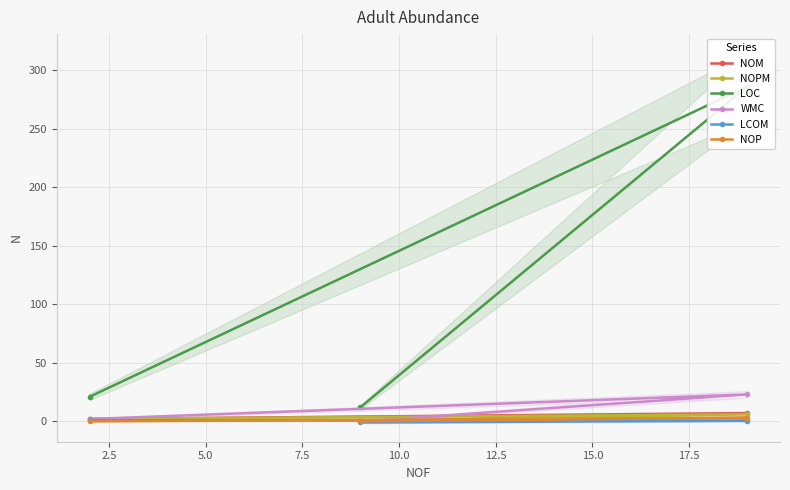

What is the maximum value for WMC?

23.0